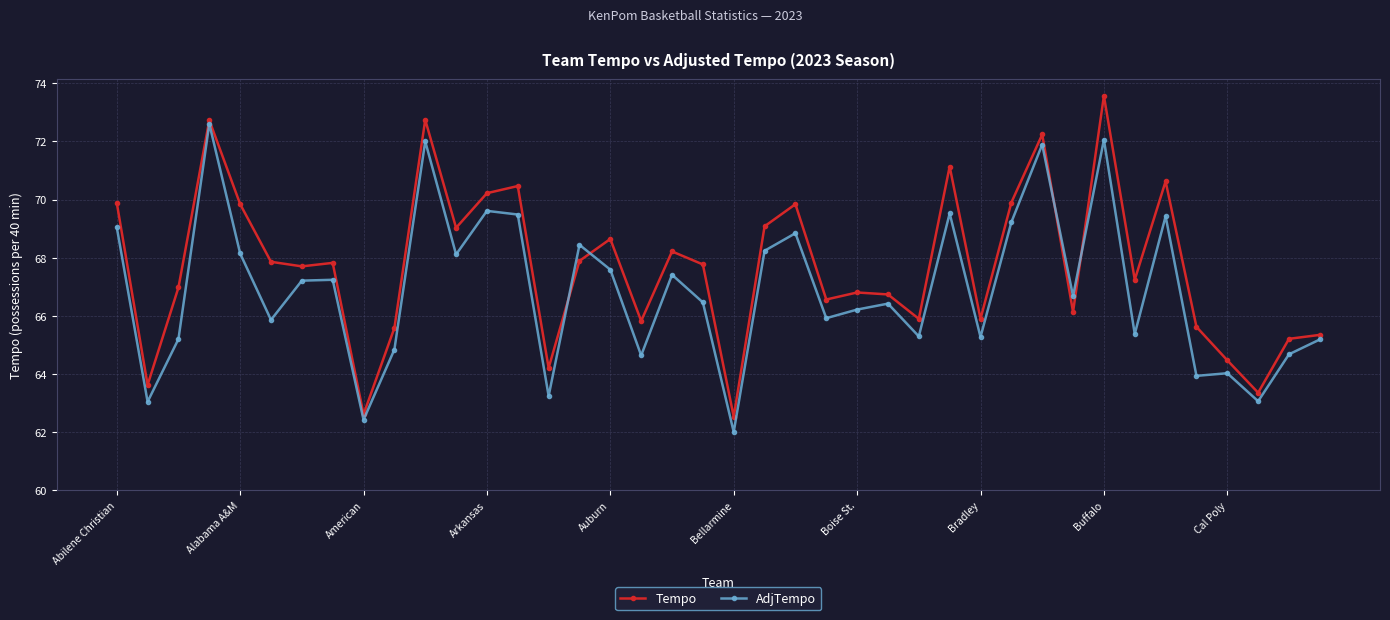

What is the smallest value displayed?

62.0